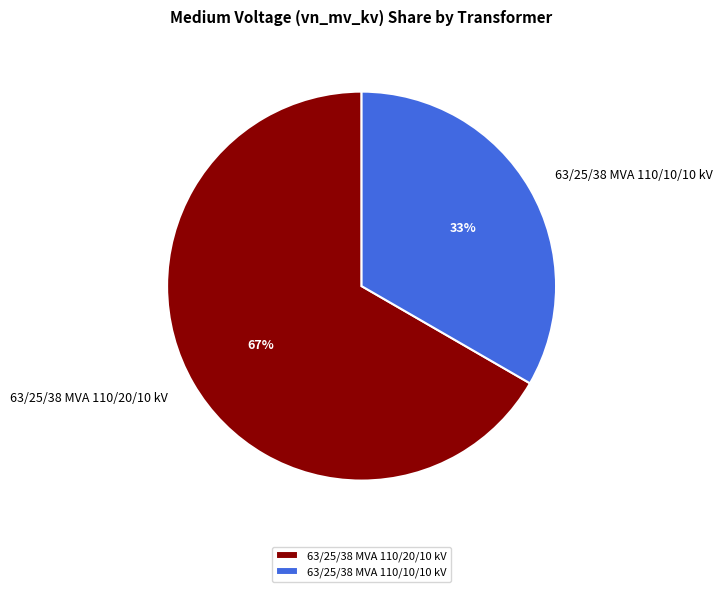

What percentage is the 63/25/38 MVA 110/20/10 kV slice, to the nearest percent?

67%